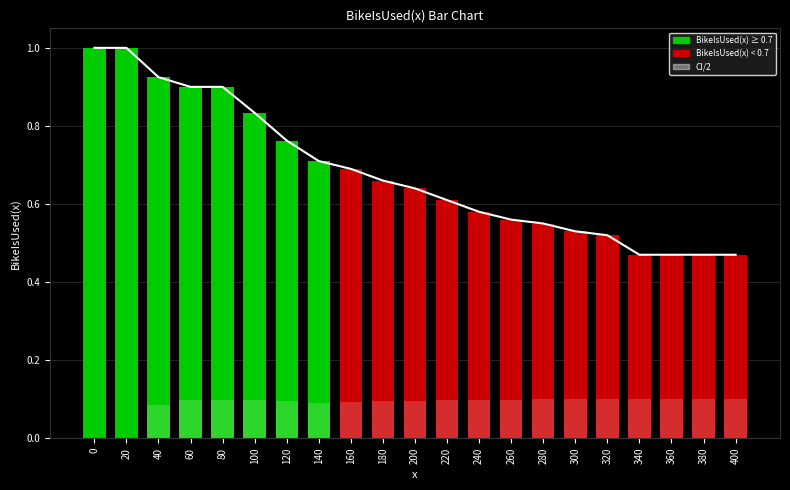

Rank the series by their average value, from highest to lowest.

BikeIsUsed(x), BikeIsUsed(x)_CI/2